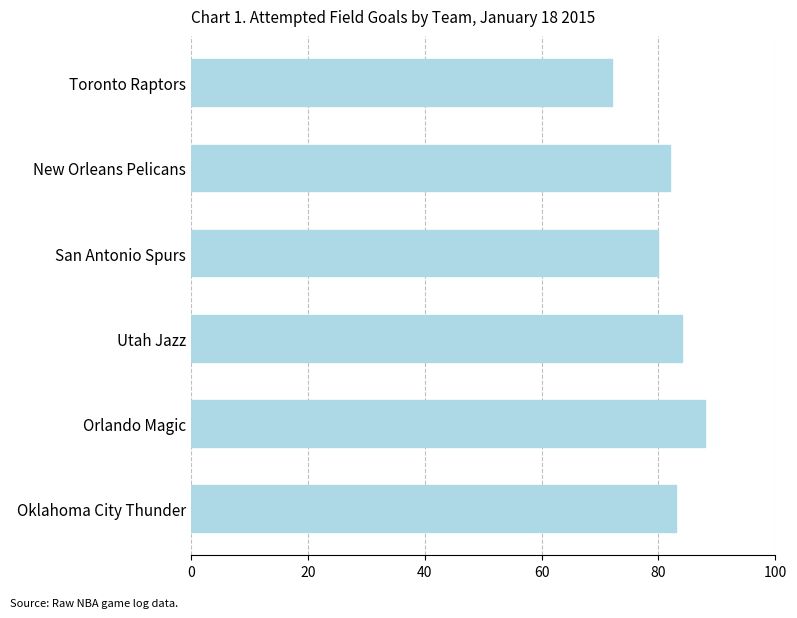

What is the difference between the maximum and second lowest values?

8